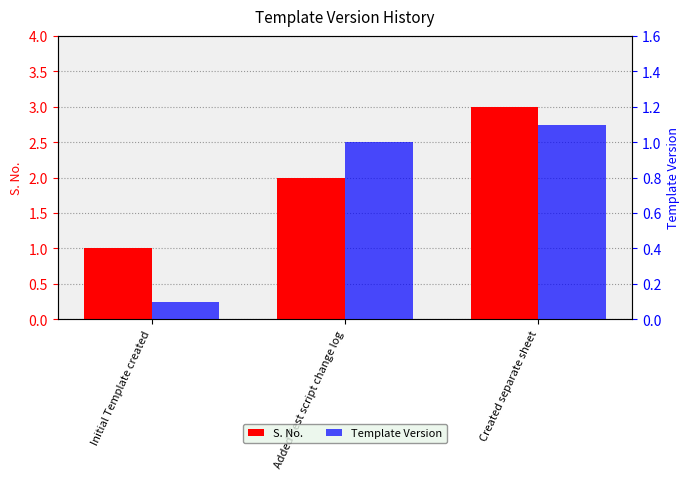

What are all the series names shown in the legend?

S. No., Template Version